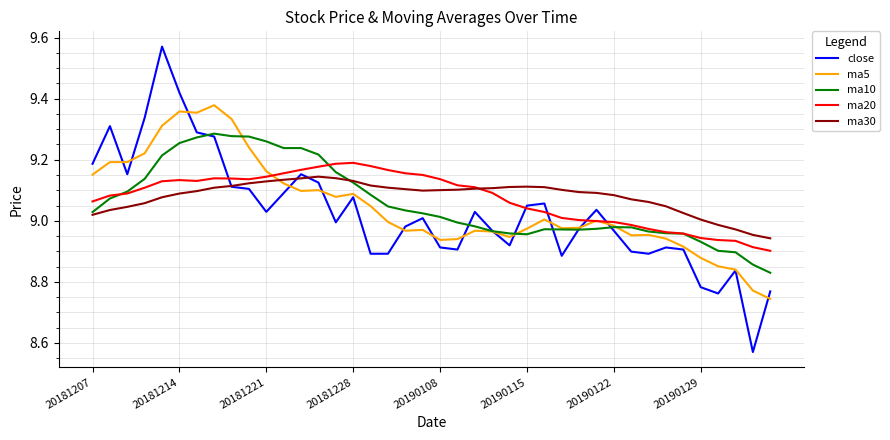

Which series has the largest range (max minus min)?

close